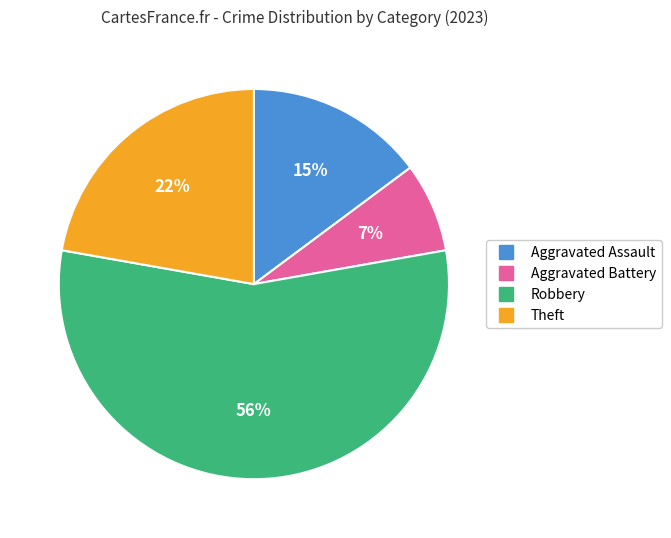

To the nearest percent, what is the average slice percentage?

25%